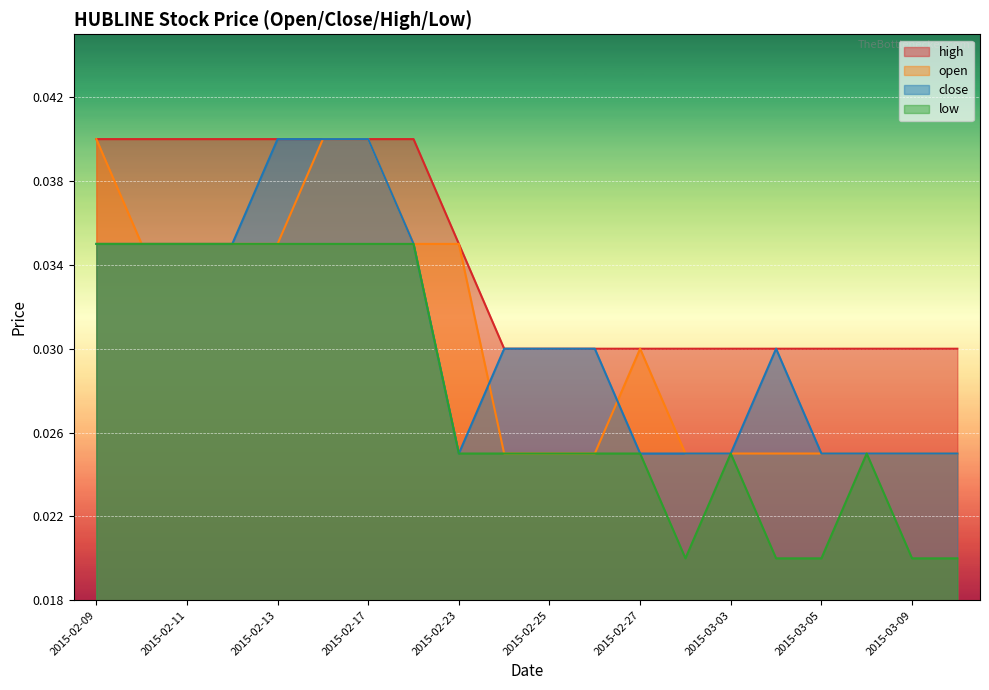

At which category is the sum across all series the highest?

2015-02-16